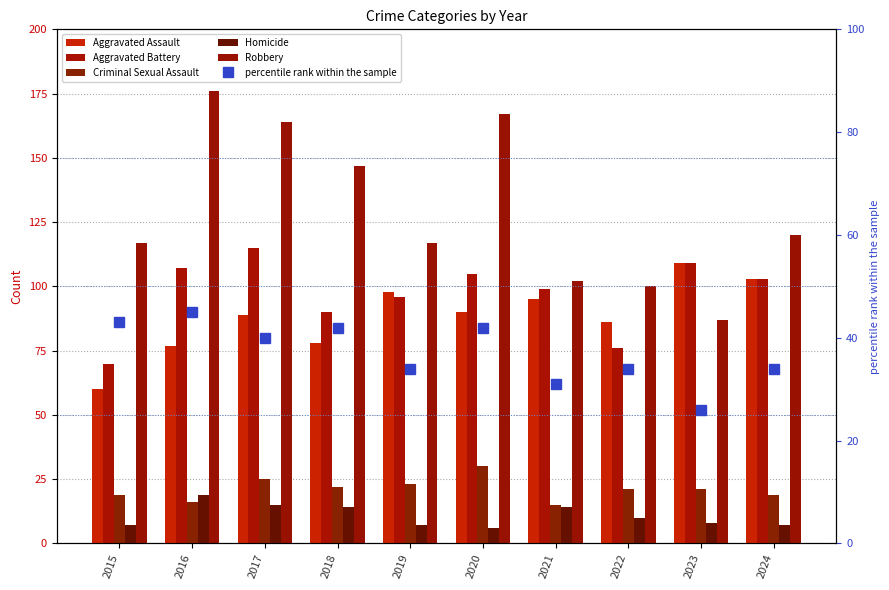

Rank the series by their maximum value, from lowest to highest.

Homicide, Criminal Sexual Assault, percentile rank within the sample, Aggravated Assault, Aggravated Battery, Robbery